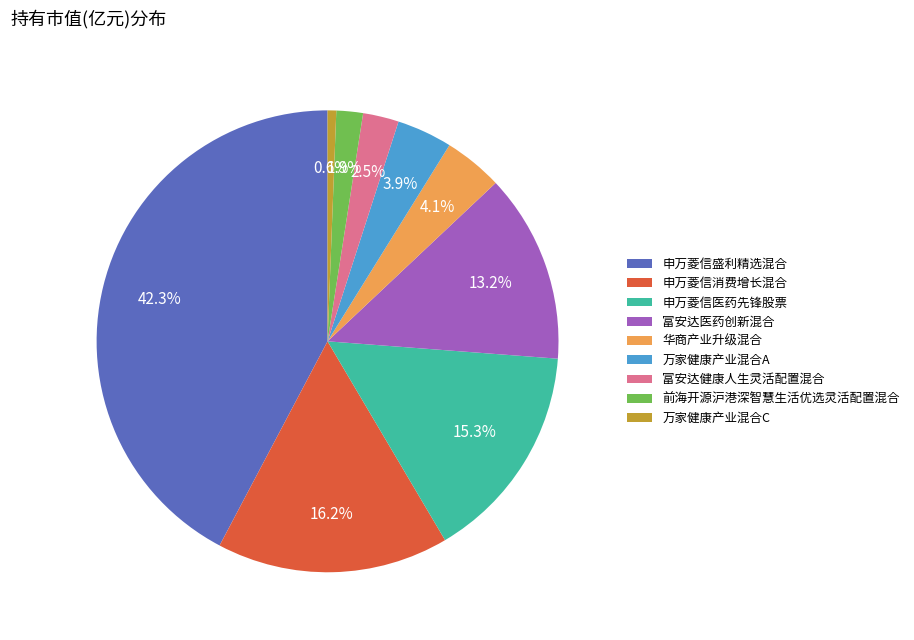

What percentage is the 万家健康产业混合A slice, to the nearest percent?

4%